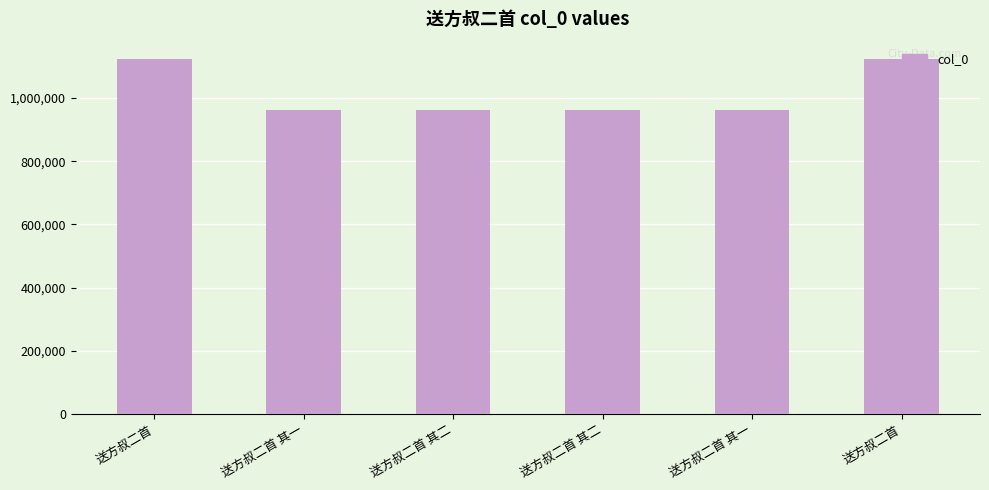

The chart shows a value of 1625336 at 送方叔二首 其二. True or false?

False